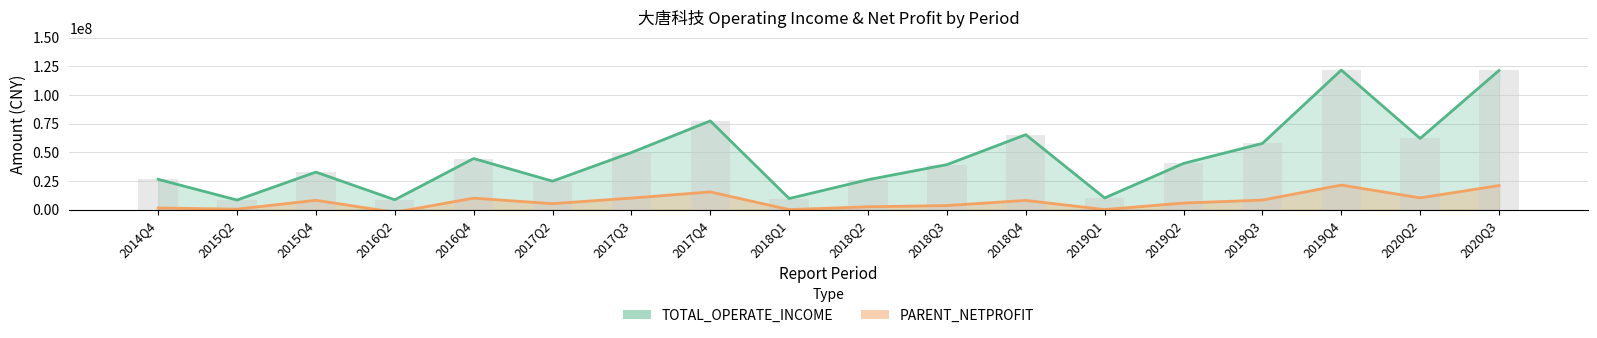

What is the total value across all series at 2020Q2?

72299585.2